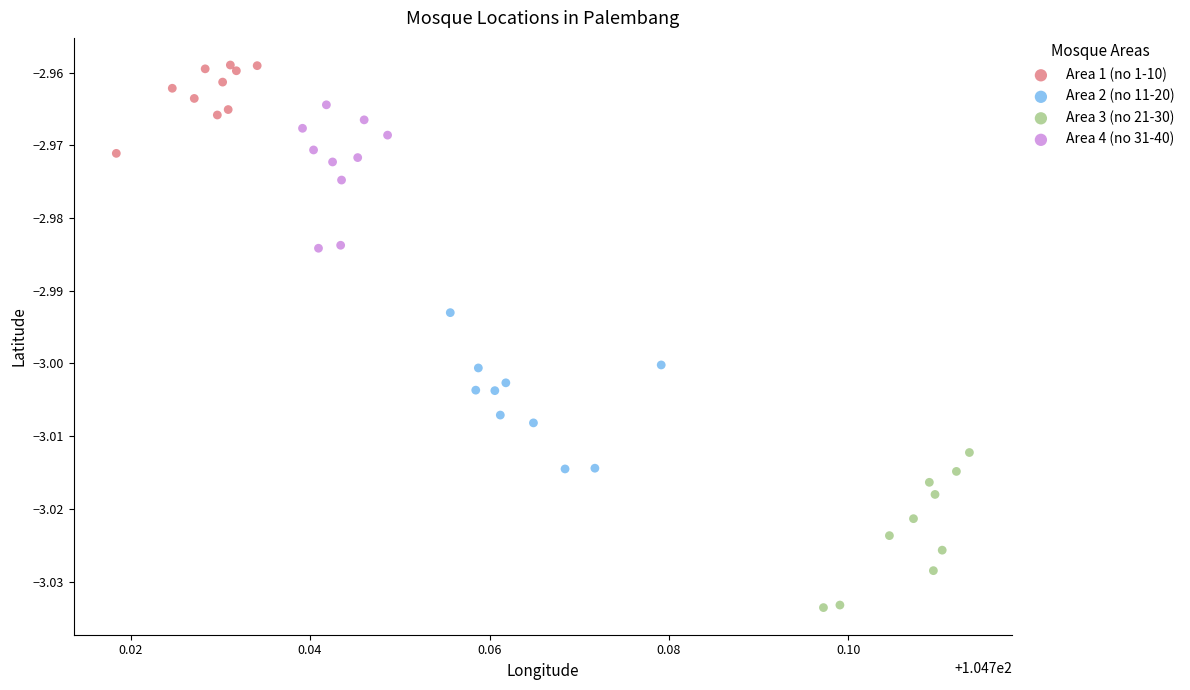

Which series contains the lowest Y value?

Area 3 (no 21-30)